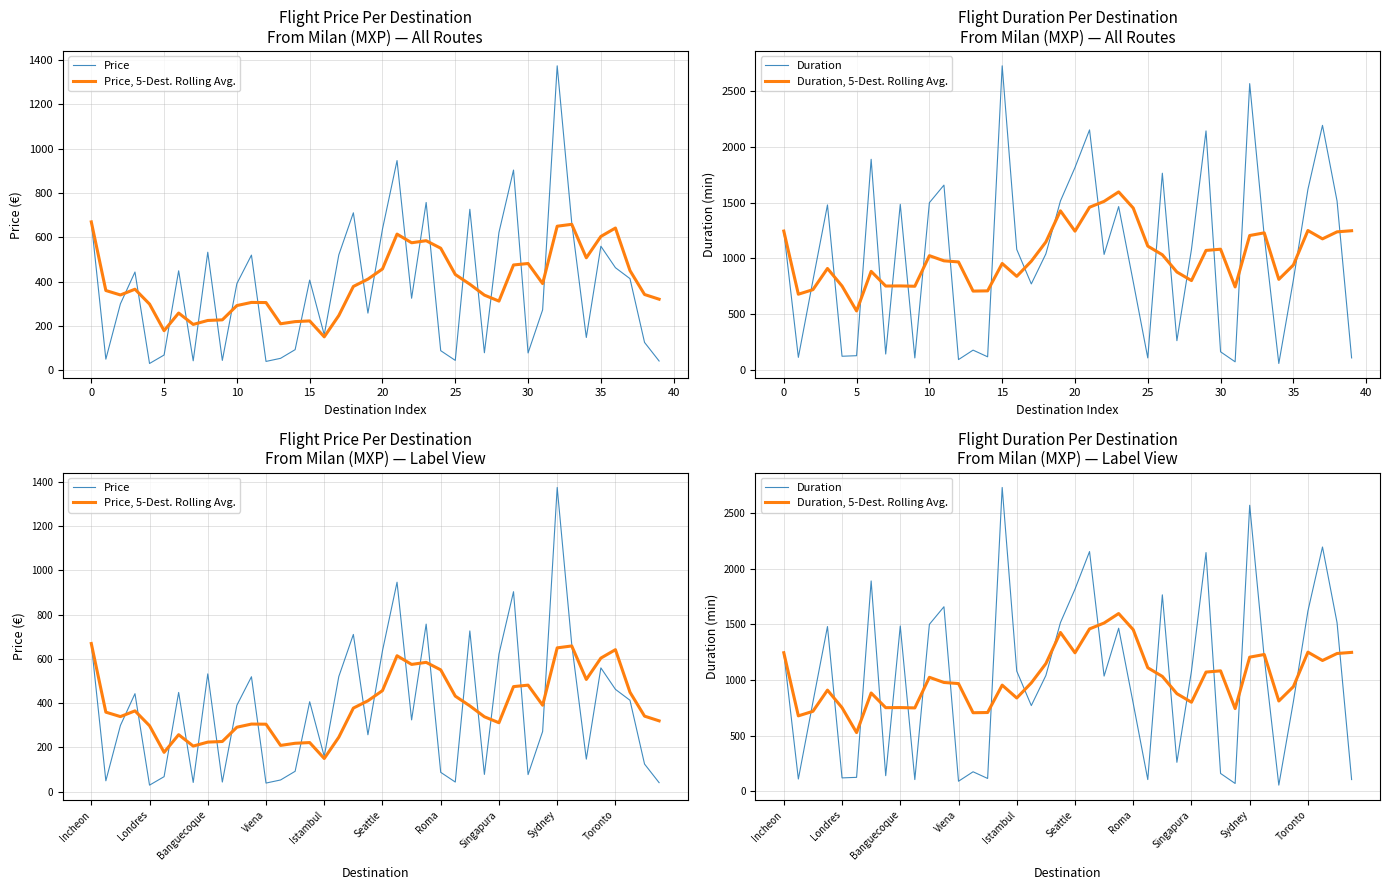

True or false: Price, 5-Dest. Rolling Avg. and Duration, 5-Dest. Rolling Avg. intersect in this chart.

False